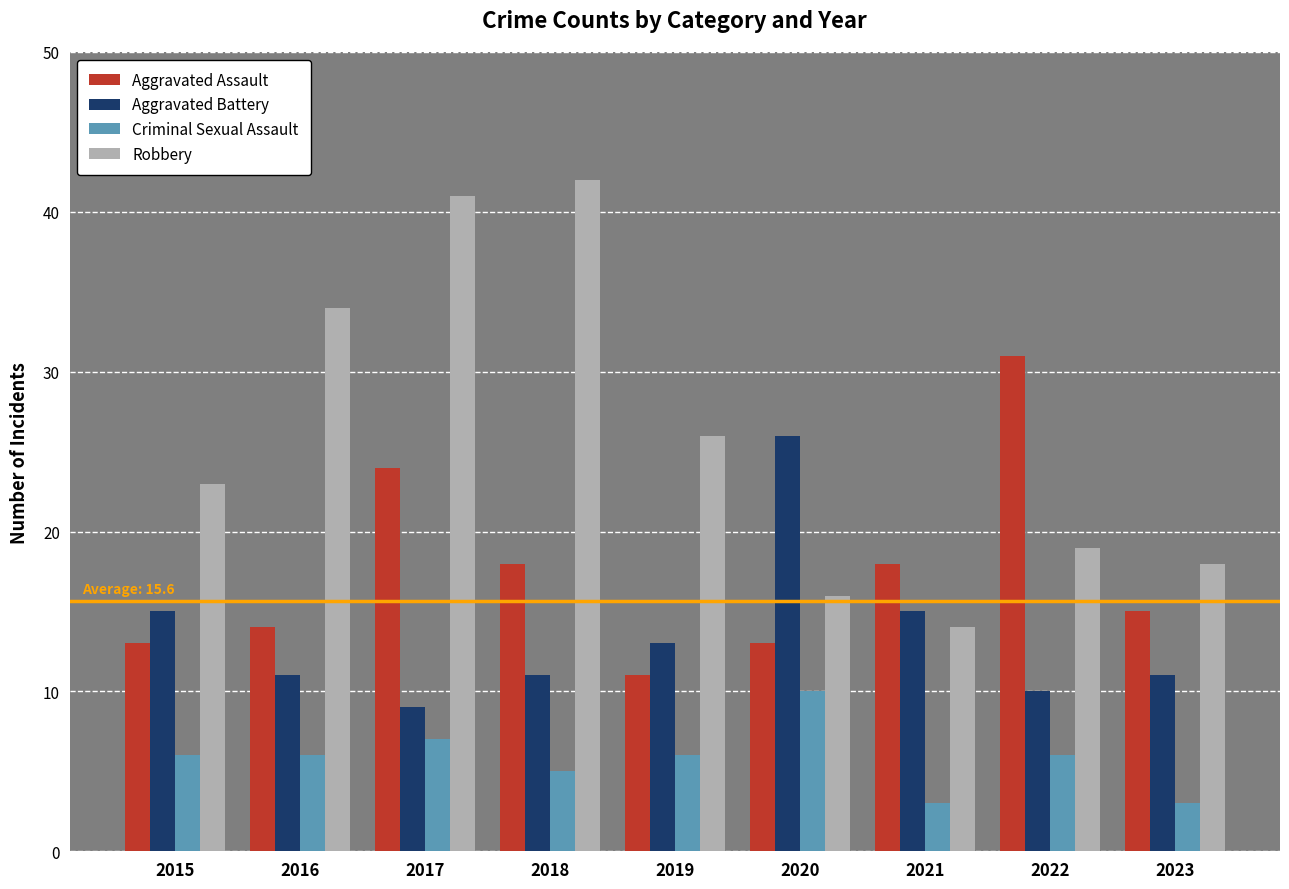

Reading left to right, what are all the values shown in this chart?

Aggravated Assault: 2015=13	2016=14	2017=24	2018=18	2019=11	2020=13	2021=18	2022=31	2023=15
Aggravated Battery: 2015=15	2016=11	2017=9	2018=11	2019=13	2020=26	2021=15	2022=10	2023=11
Criminal Sexual Assault: 2015=6	2016=6	2017=7	2018=5	2019=6	2020=10	2021=3	2022=6	2023=3
Robbery: 2015=23	2016=34	2017=41	2018=42	2019=26	2020=16	2021=14	2022=19	2023=18